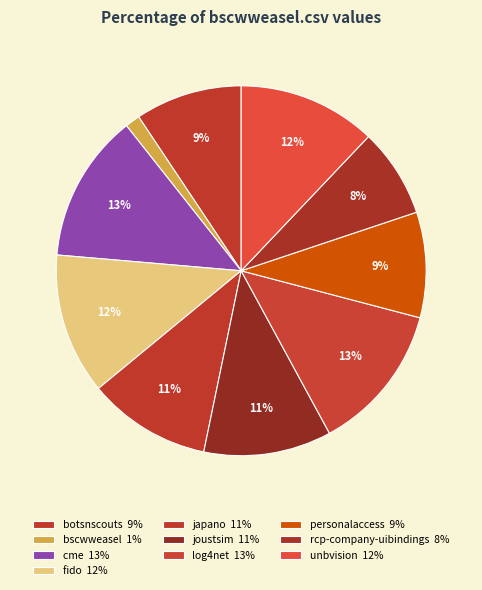

Does any single category account for the majority?

No